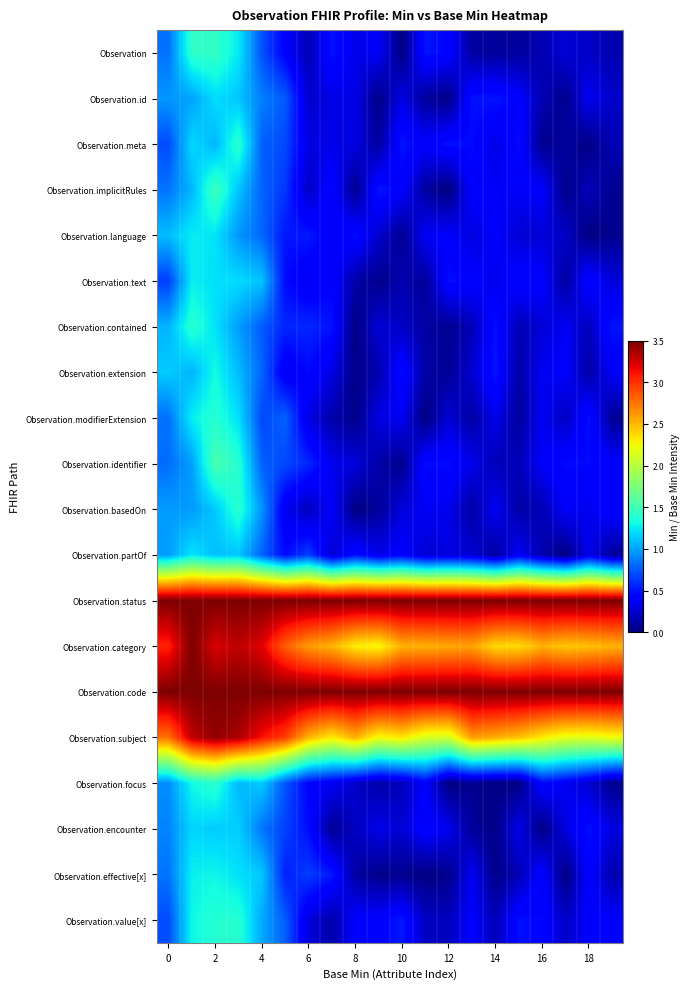

What is the greatest value displayed?

3.5